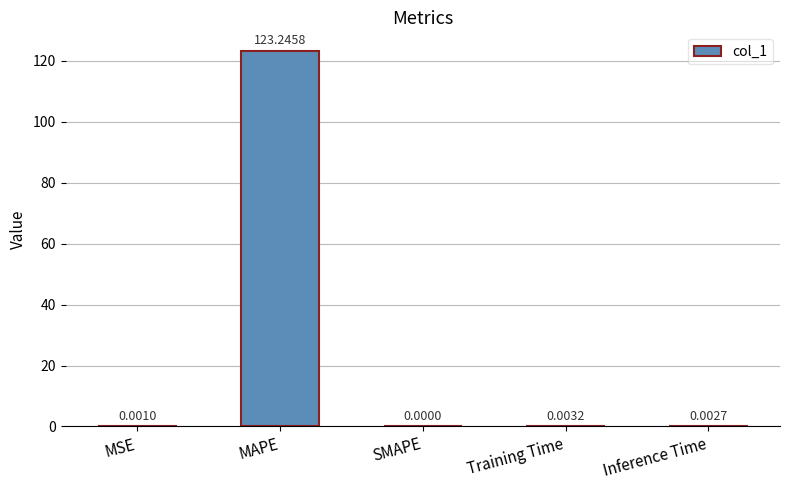

Where is the data nearest to the value 61?

Training Time